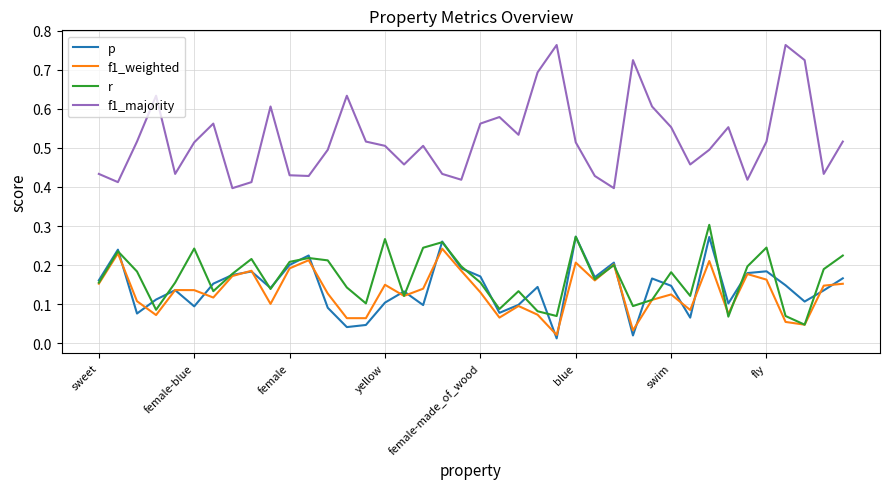

True or false: r and f1_majority cross at least once.

False